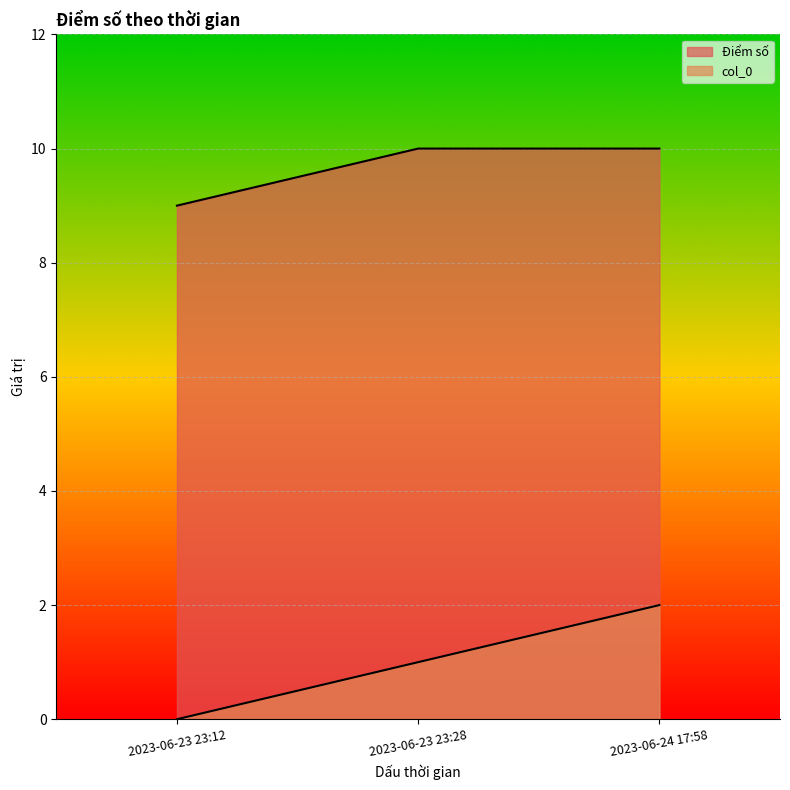

At 2023-06-23 23:12, list the series in order from largest to smallest.

Điểm số, col_0